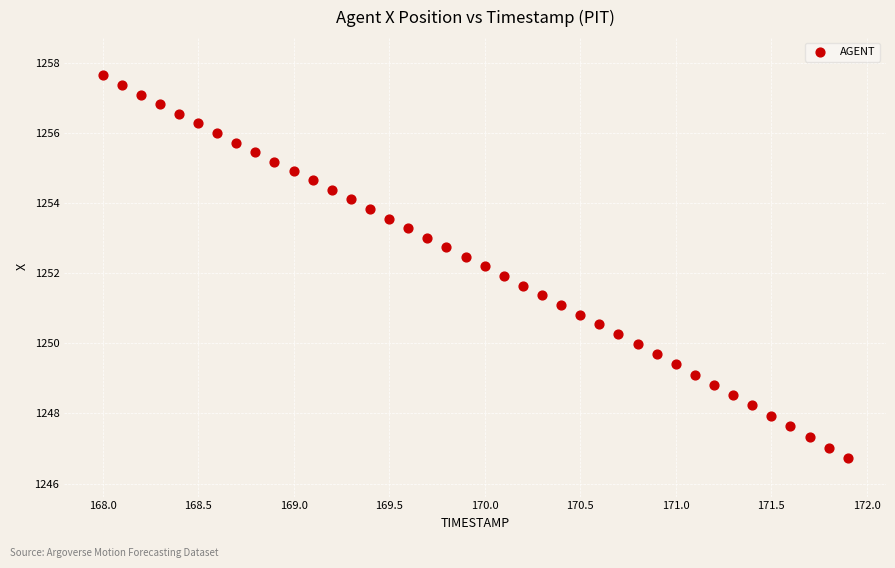

What is the range of X values (max minus min)?

3.9